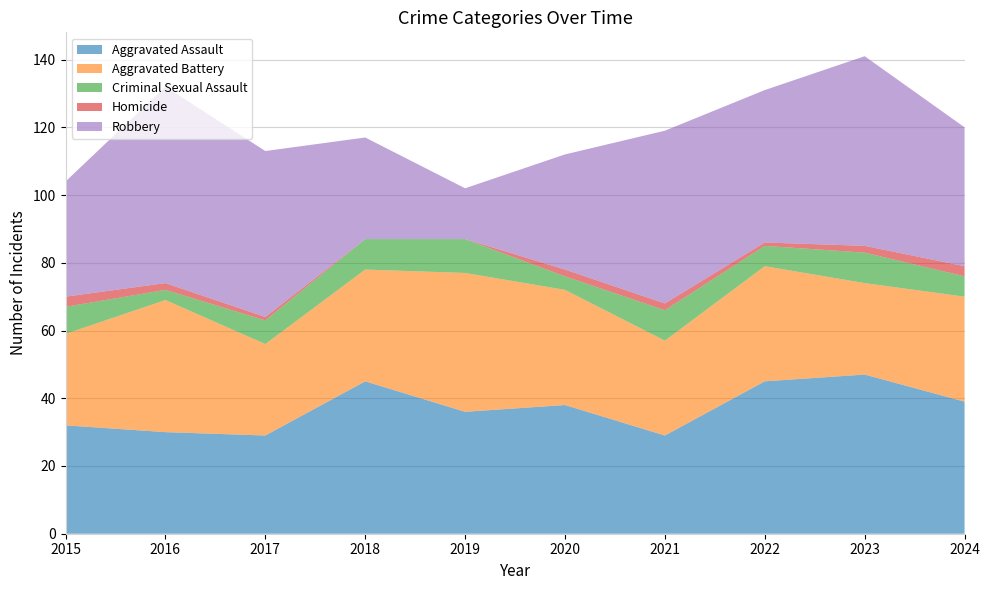

Reading right to left, what are all the values shown in this chart?

Aggravated Assault: 2024=39	2023=47	2022=45	2021=29	2020=38	2019=36	2018=45	2017=29	2016=30	2015=32
Aggravated Battery: 2024=31	2023=27	2022=34	2021=28	2020=34	2019=41	2018=33	2017=27	2016=39	2015=27
Criminal Sexual Assault: 2024=6	2023=9	2022=6	2021=9	2020=4	2019=10	2018=9	2017=7	2016=3	2015=8
Homicide: 2024=3	2023=2	2022=1	2021=2	2020=2	2019=0	2018=0	2017=1	2016=2	2015=3
Robbery: 2024=41	2023=56	2022=45	2021=51	2020=34	2019=15	2018=30	2017=49	2016=58	2015=34